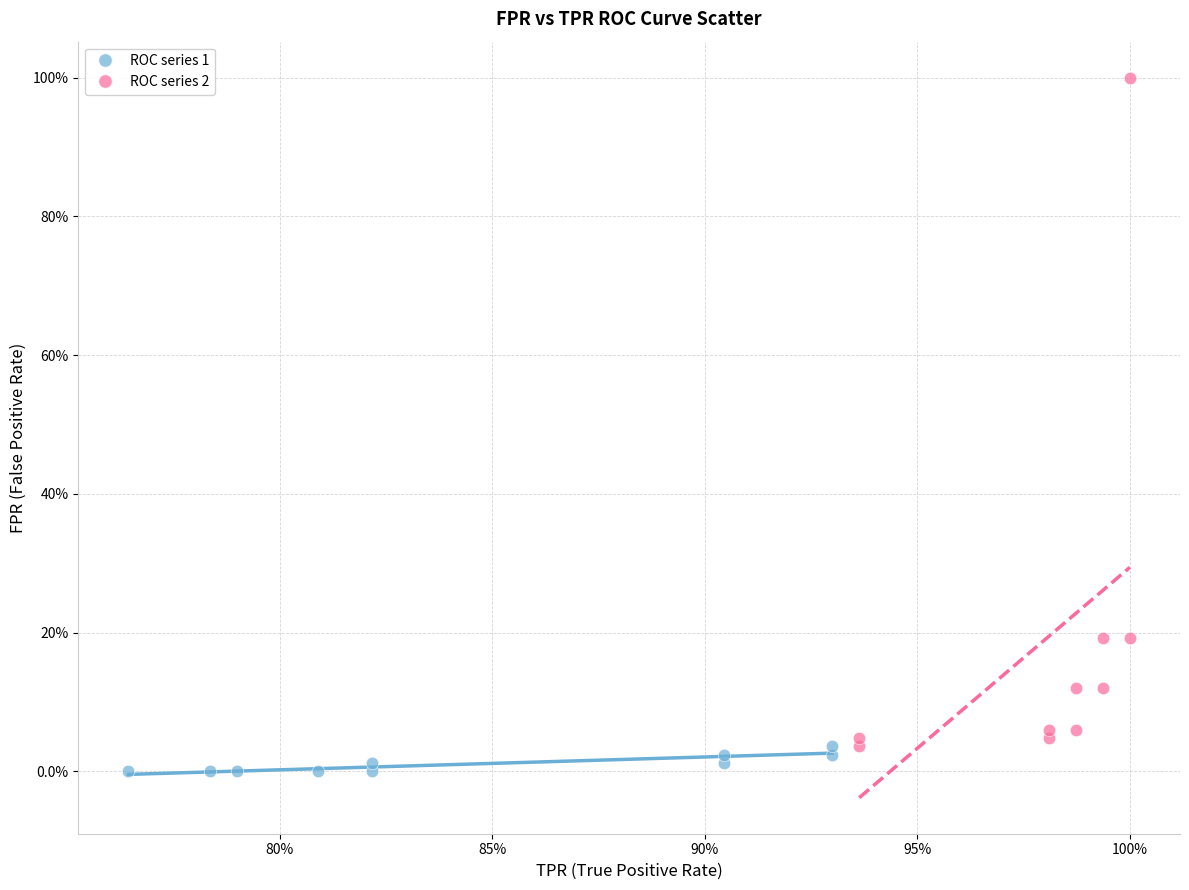

Which series has the largest Y range (max minus min)?

ROC series 2